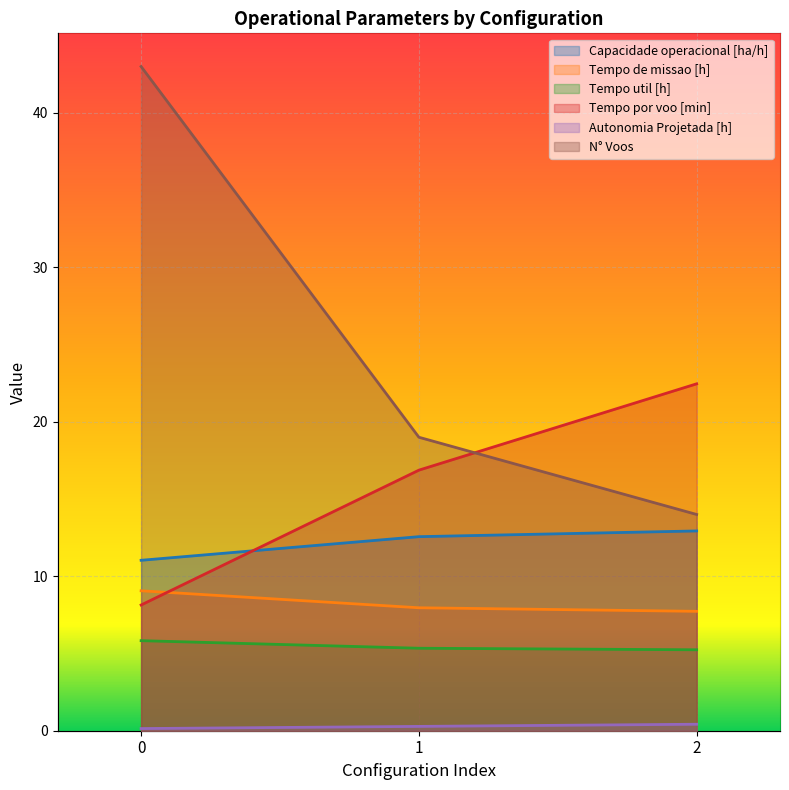

Which series has the largest total across all categories?

N° Voos